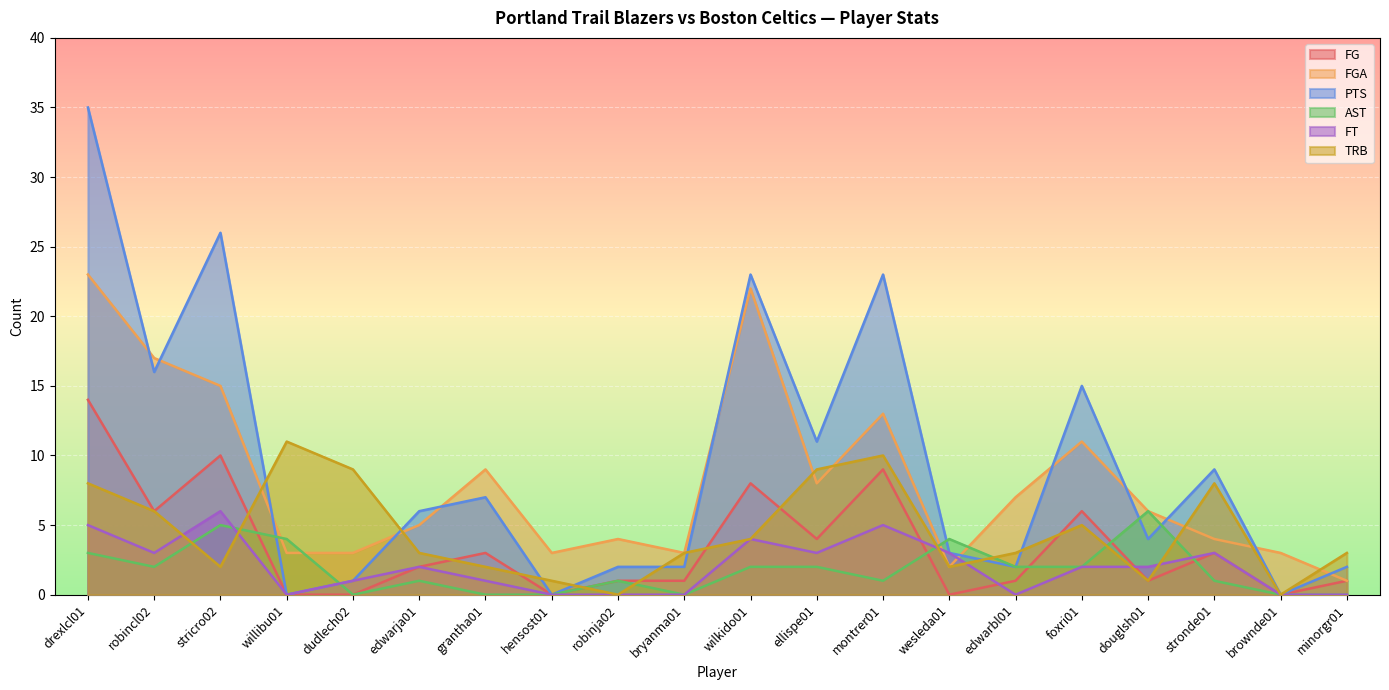

Reading left to right, transcribe all the data shown in this chart.

FG: 14	6	10	0	0	2	3	0	1	1	8	4	9	0	1	6	1	3	0	1
FGA: 23	17	15	3	3	5	9	3	4	3	22	8	13	2	7	11	6	4	3	1
PTS: 35	16	26	0	1	6	7	0	2	2	23	11	23	3	2	15	4	9	0	2
AST: 3	2	5	4	0	1	0	0	1	0	2	2	1	4	2	2	6	1	0	0
FT: 5	3	6	0	1	2	1	0	0	0	4	3	5	3	0	2	2	3	0	0
TRB: 8	6	2	11	9	3	2	1	0	3	4	9	10	2	3	5	1	8	0	3